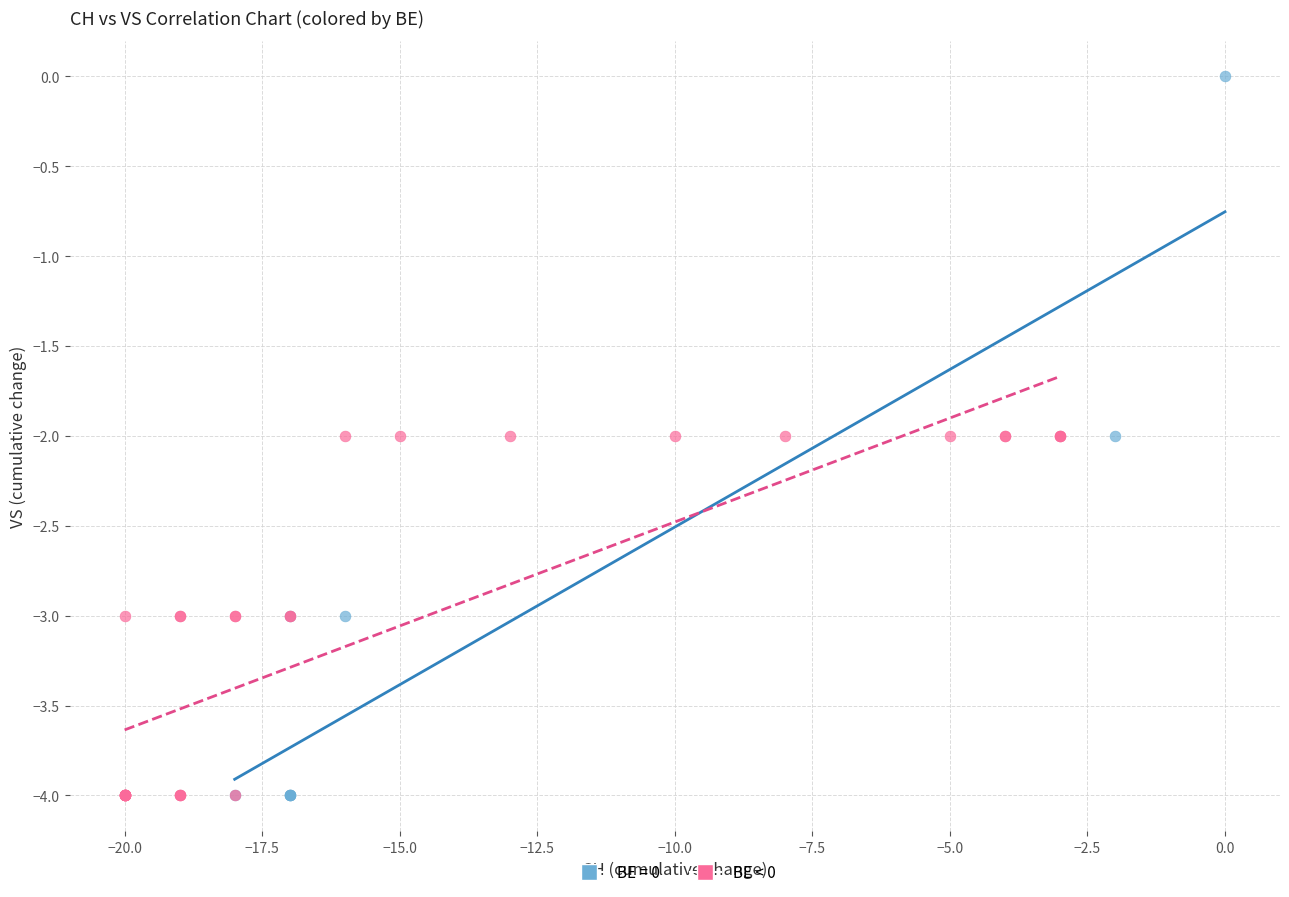

Which series has the widest spread of Y values?

BE = 0